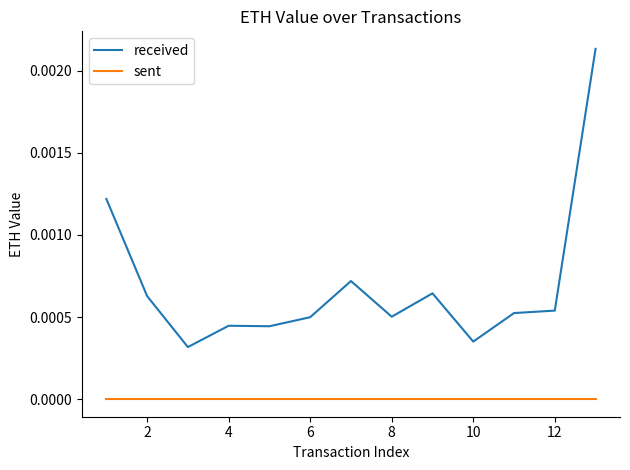

True or false: received and sent cross at least once.

False